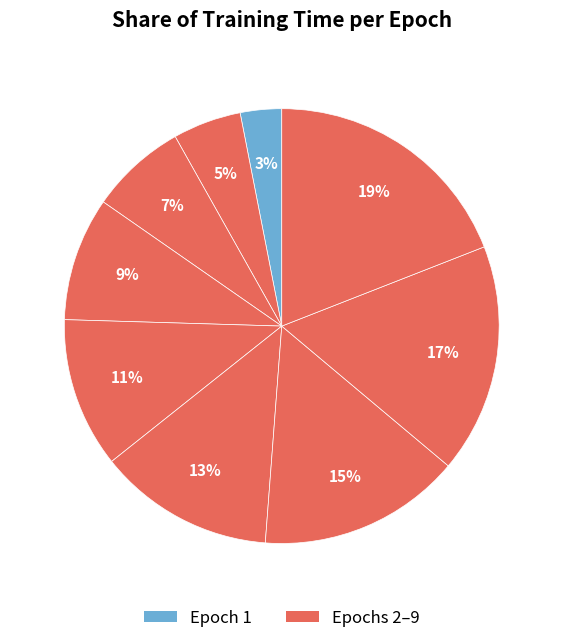

Is there a majority slice in this chart?

No